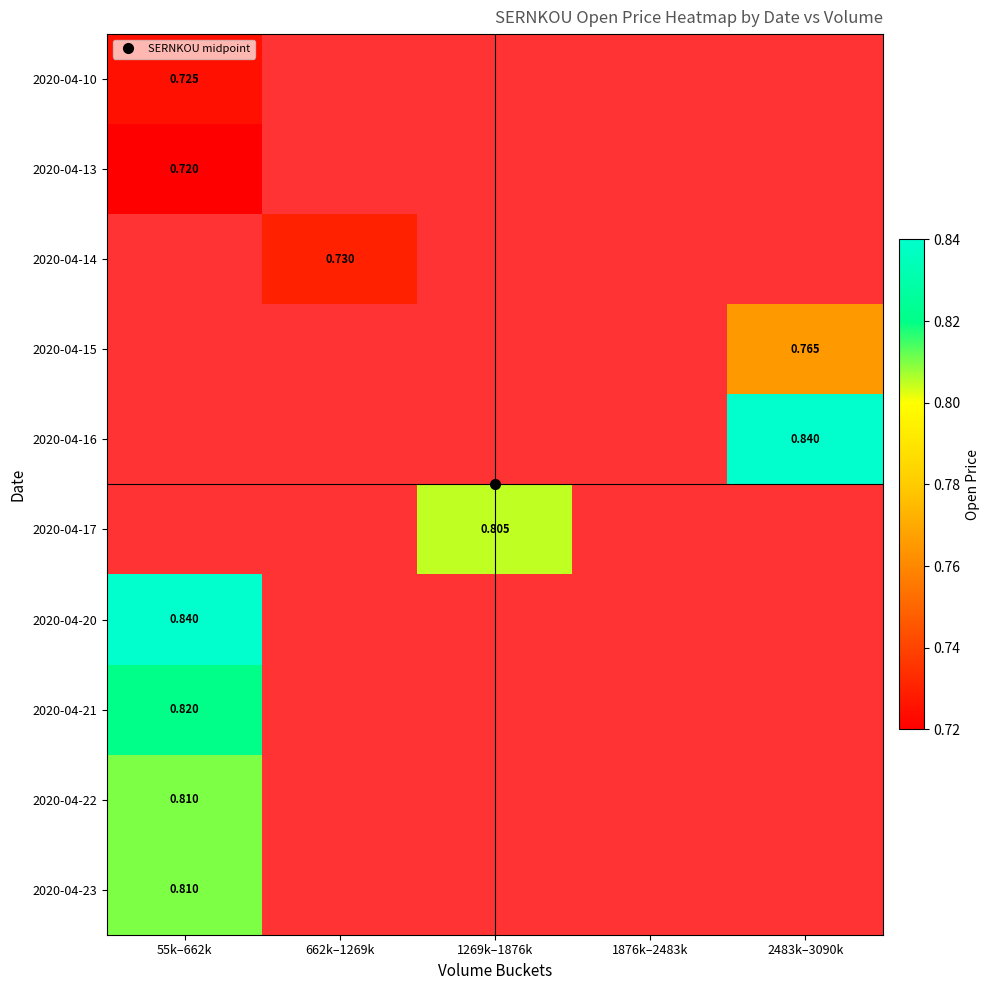

Which label corresponds to the largest value in the chart?

2483k–3090k